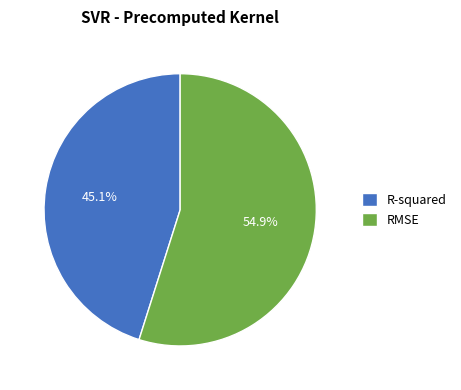

The R-squared slice represents 45% of the pie. True or false?

True